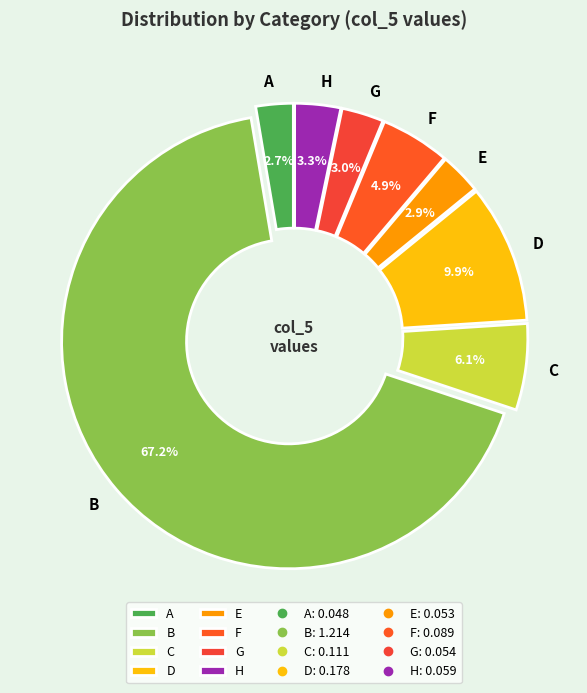

Between C and D, which is larger?

D